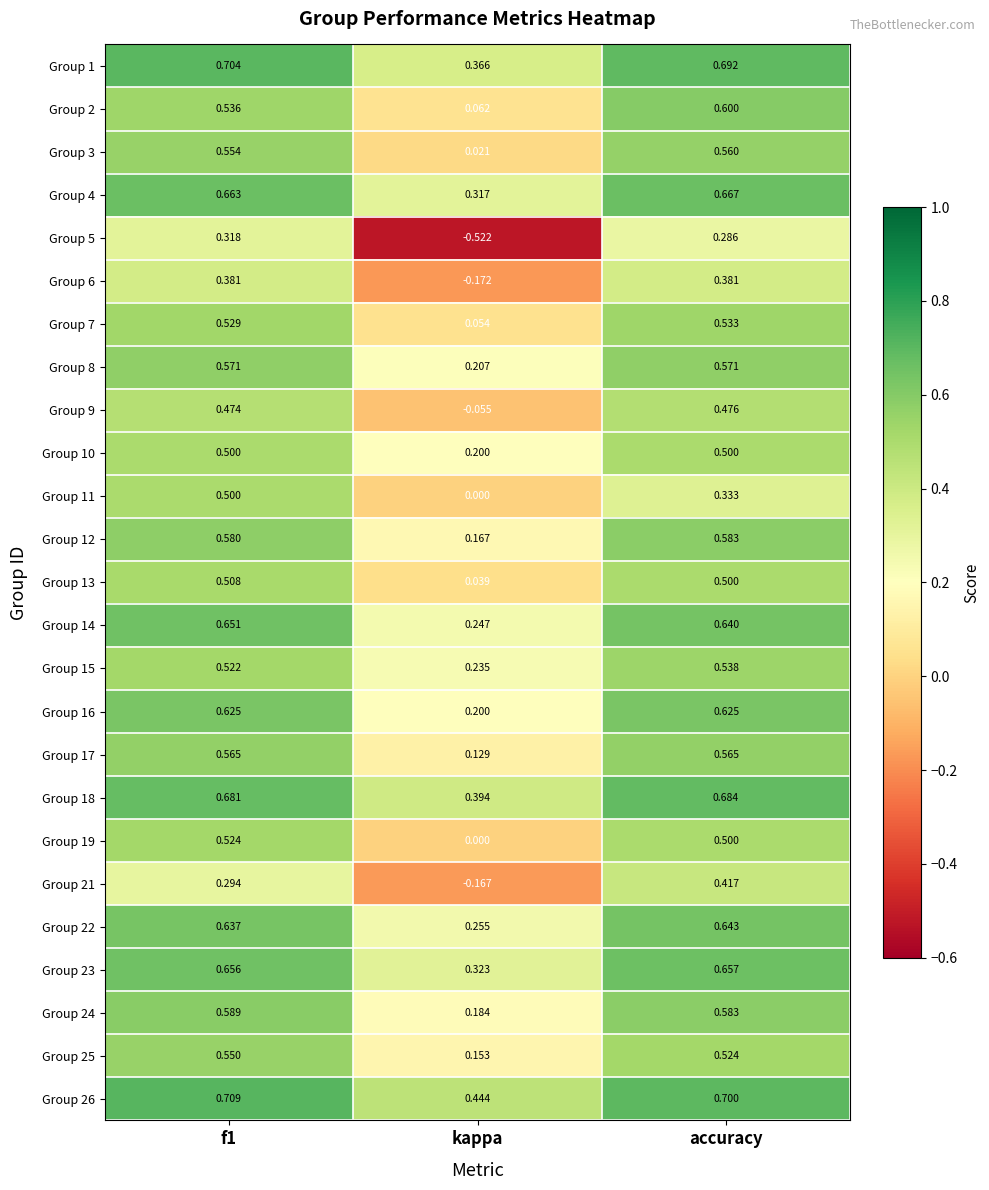

Is the value of Group 23 at accuracy greater than the value of Group 19 at accuracy?

Yes